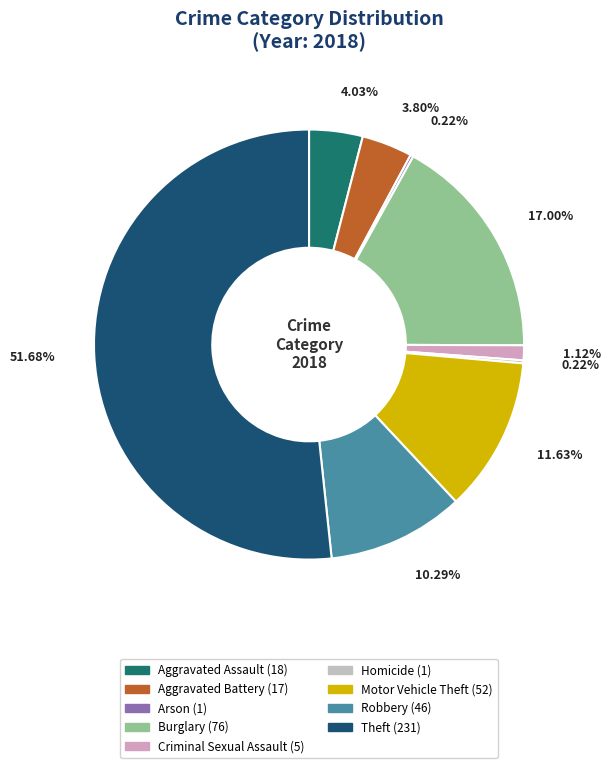

Is it true that Motor Vehicle Theft is 3% of the pie?

False